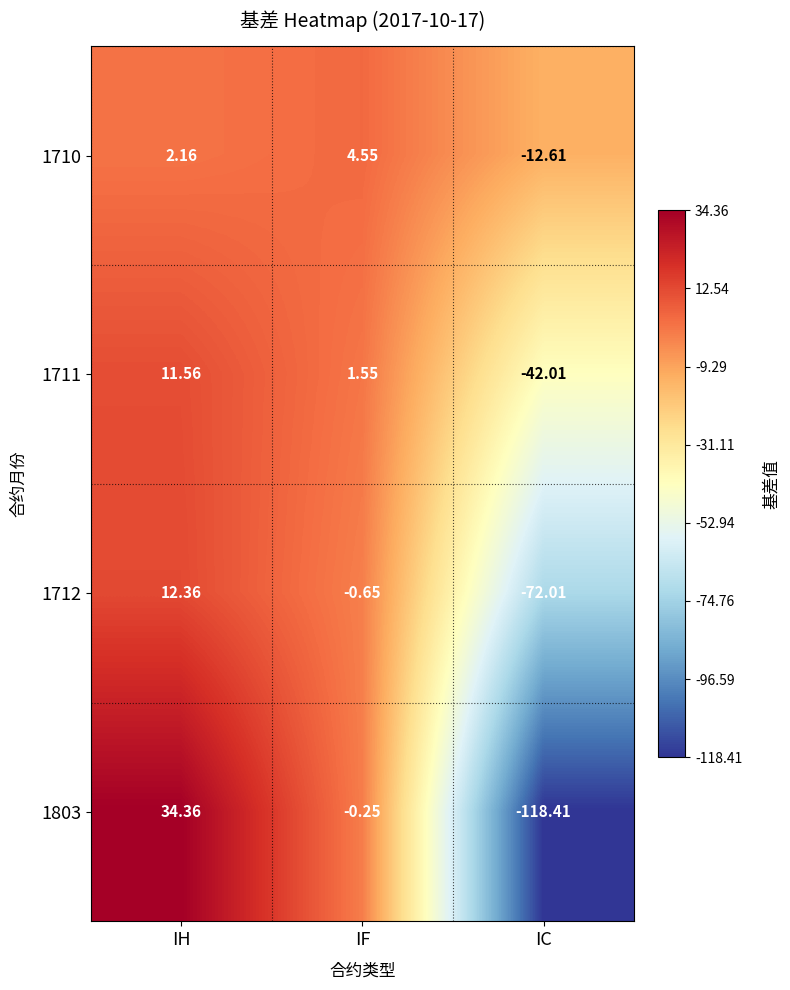

Where is 1712 nearest to the value -29?

IF